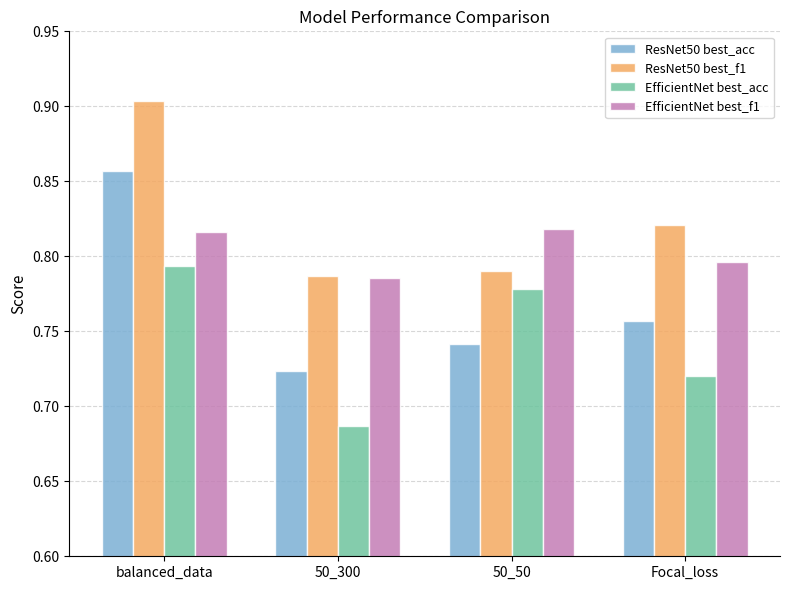

What is the difference between the highest and lowest values at balanced_data?

0.1